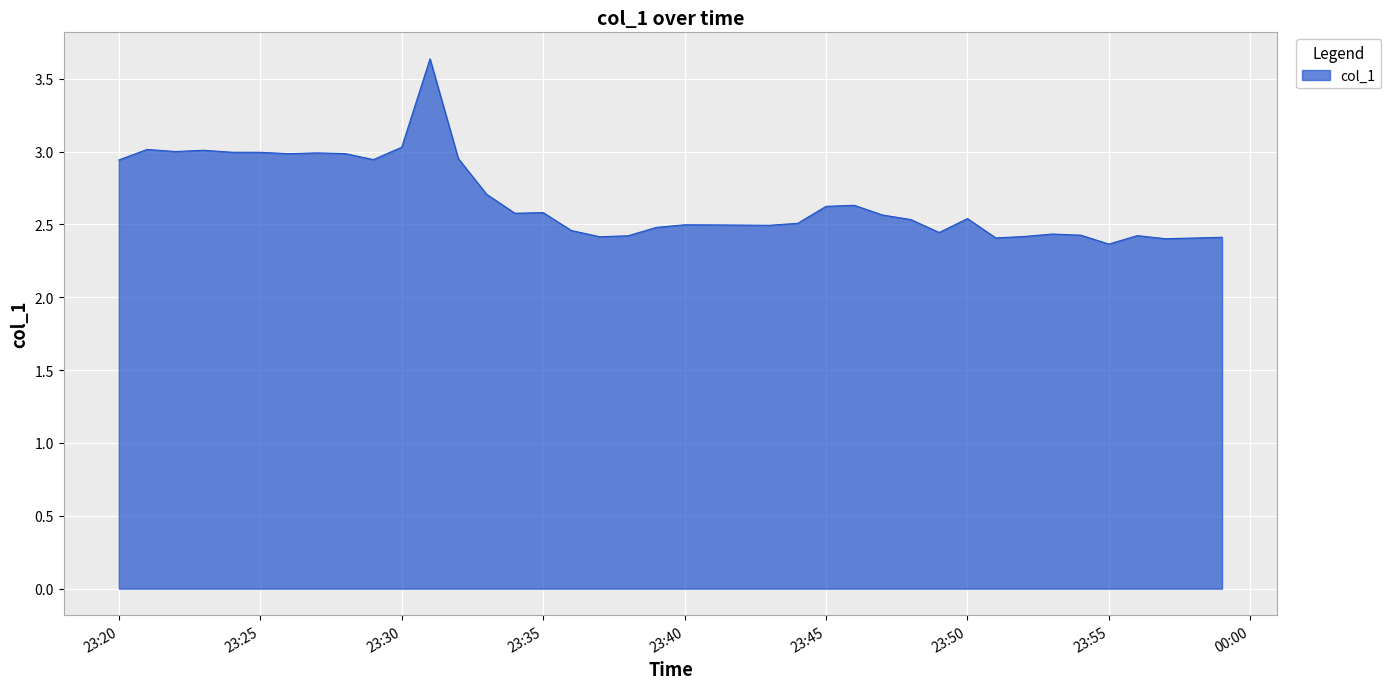

What is the difference between the maximum and minimum values?

1.3